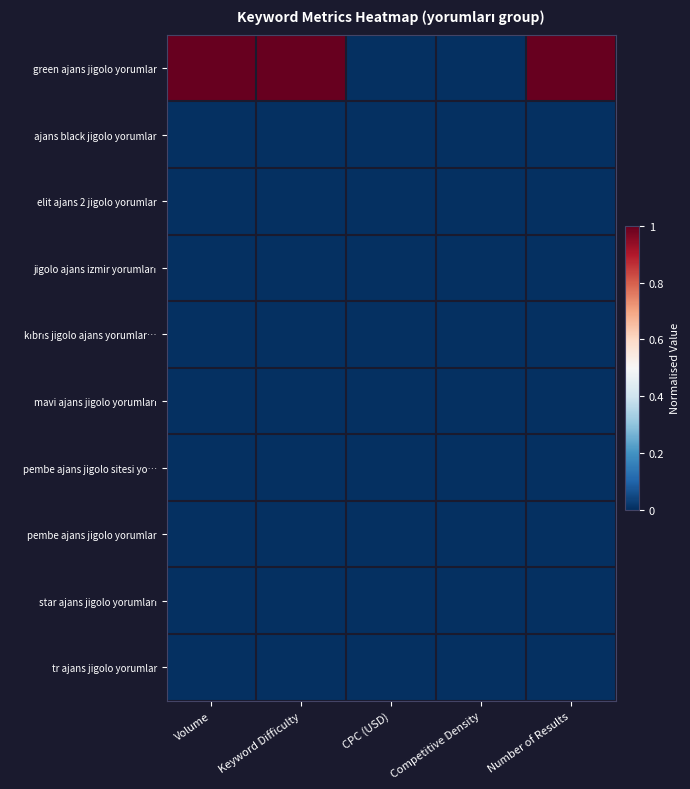

Which series changed the most between Volume and Keyword Difficulty?

green ajans jigolo yorumlar